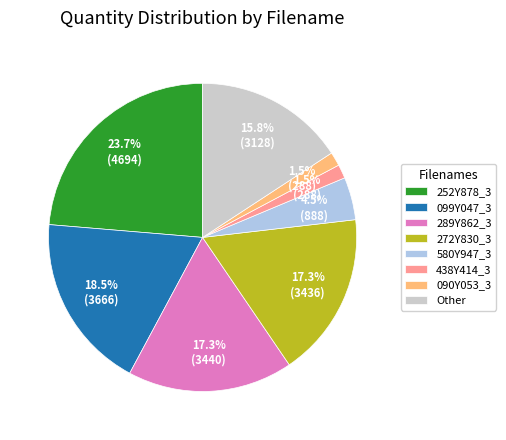

Approximately how many times larger is the value at 090Y053_3 compared to 438Y414_3?

1.0